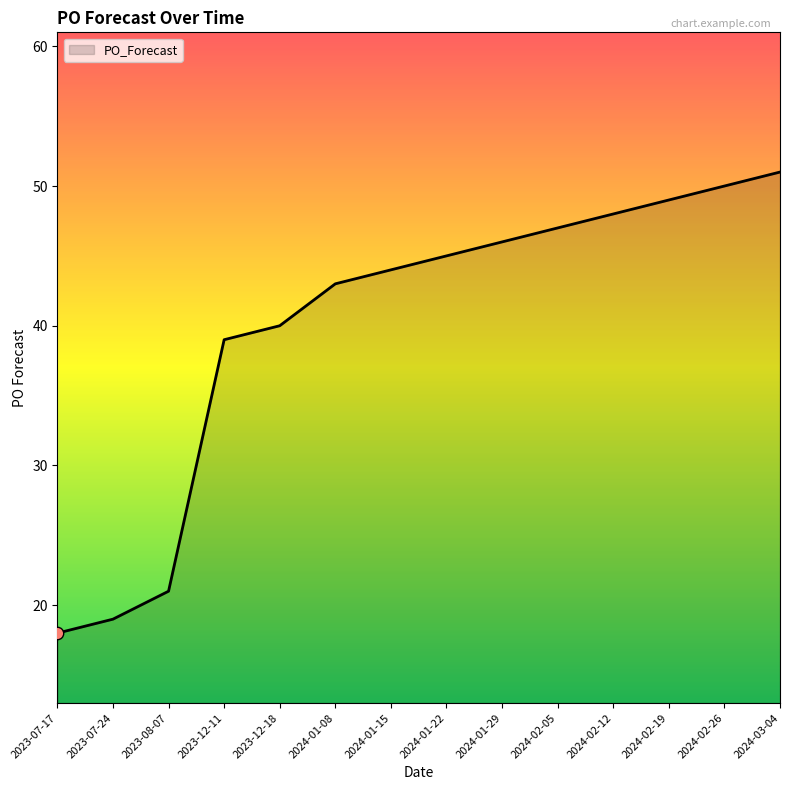

Approximately how many times larger is the value at 2024-01-15 compared to 2023-12-18?

1.1